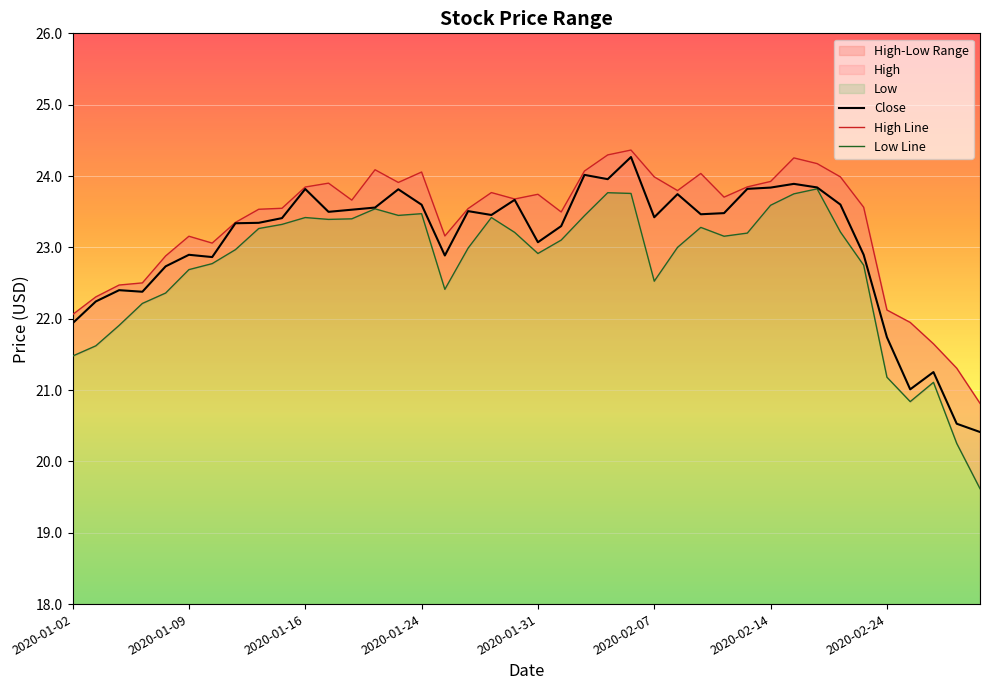

List the series in order of their peak value, highest first.

High Line, Close, Low Line